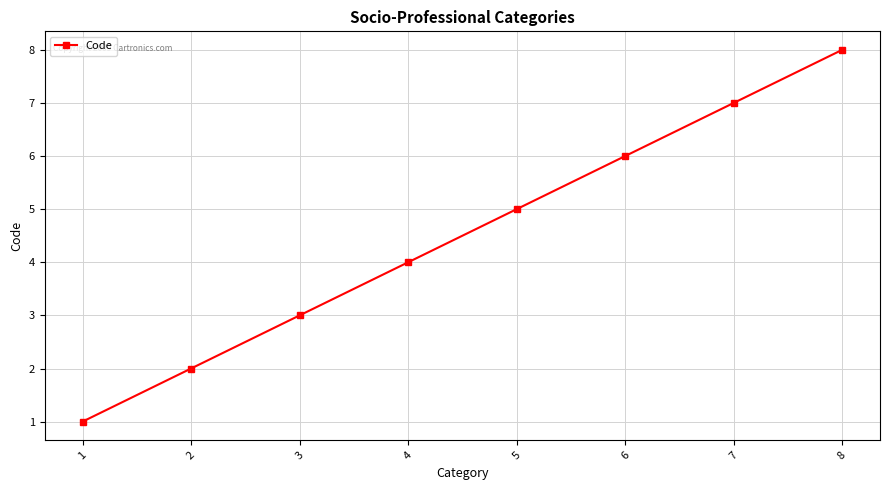

Reading left to right, what are all the values shown in this chart?

1=1	2=2	3=3	4=4	5=5	6=6	7=7	8=8